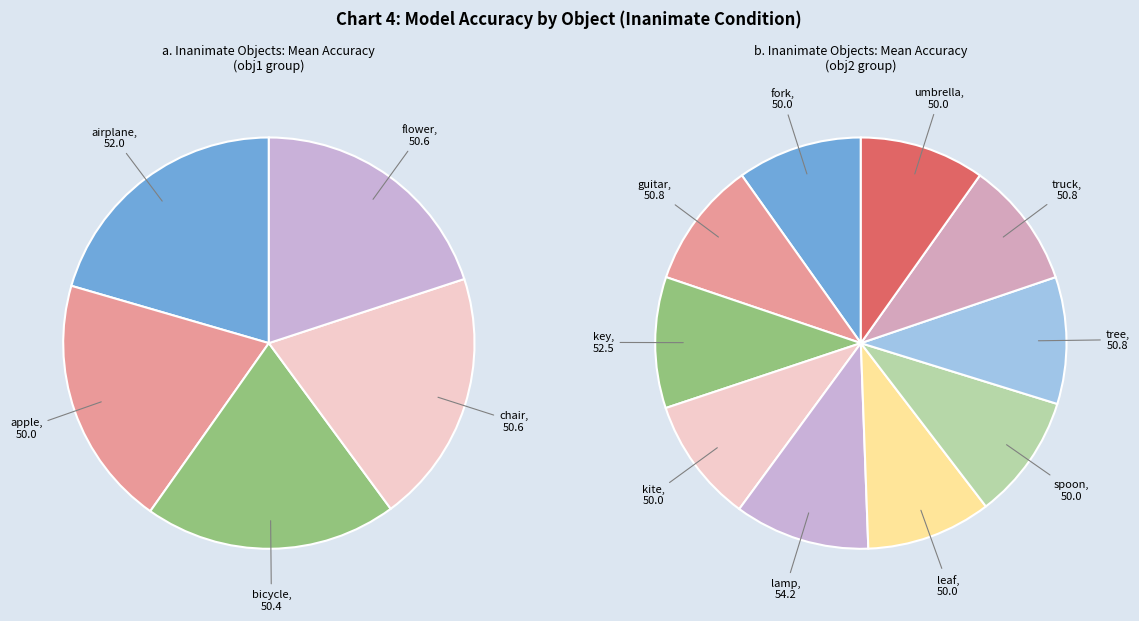

Is there any slice that represents more than half of the pie?

No